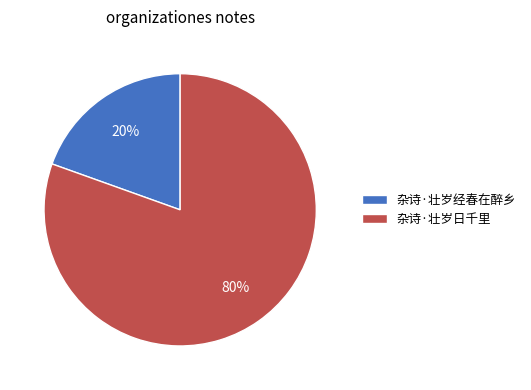

To the nearest percent, what percentage of the pie is 杂诗·壮岁日千里?

80%